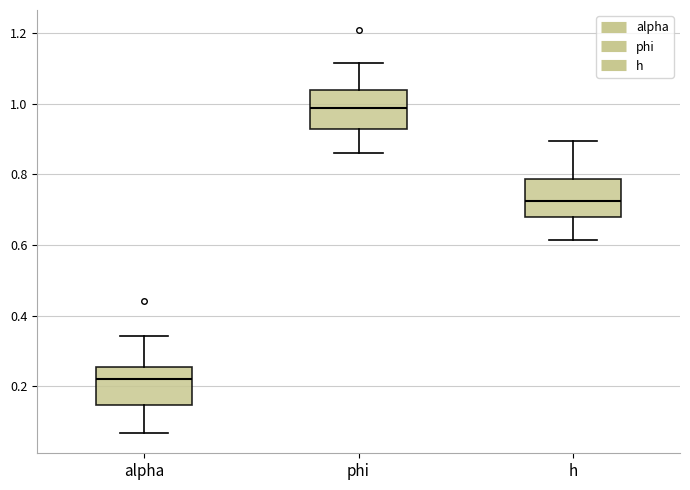

Reading left to right, read every box against the y-axis: the position of its median line, the range the box covers, and the ends of its whiskers. The values are not printed on the chart, so give them approximately, as read against the axis.

alpha: median 0.22, box 0.14 to 0.26, whiskers 0.06 to 0.34
phi: median 0.98, box 0.92 to 1.04, whiskers 0.86 to 1.12
h: median 0.72, box 0.68 to 0.78, whiskers 0.62 to 0.90